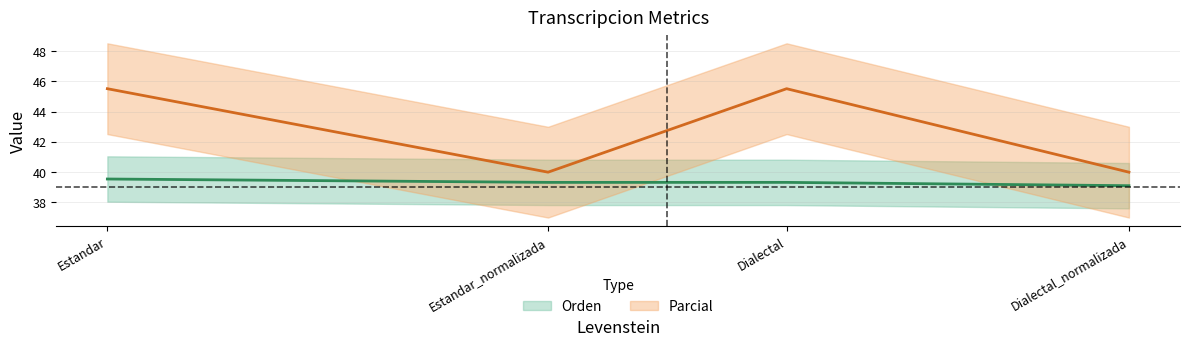

How many series are shown in this chart?

2